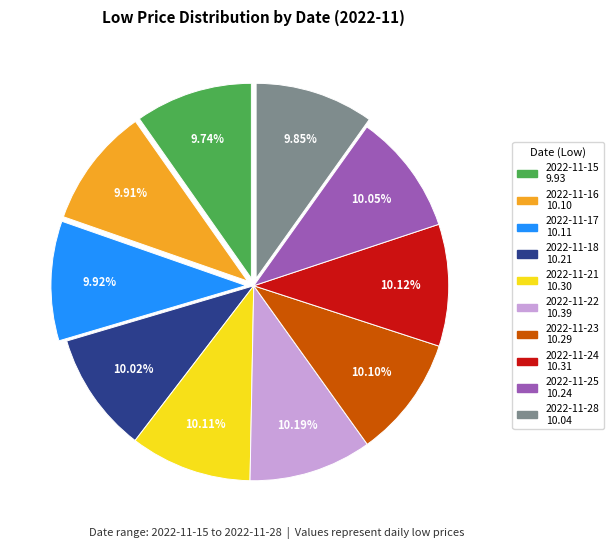

What is the ratio of the value at 2022-11-28 to the value at 2022-11-17?

1.0